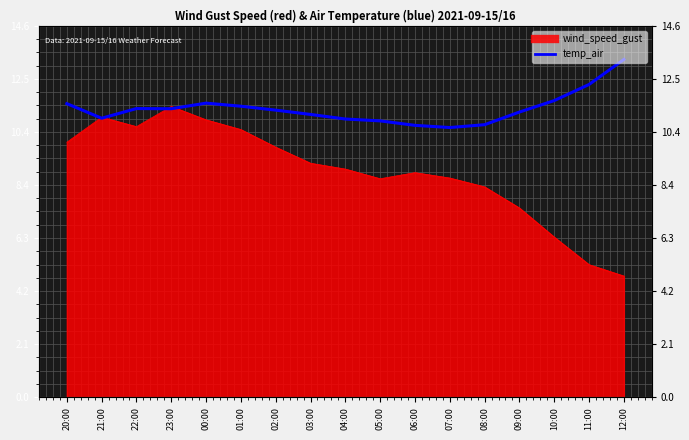

What is the maximum value shown in the chart?

13.3